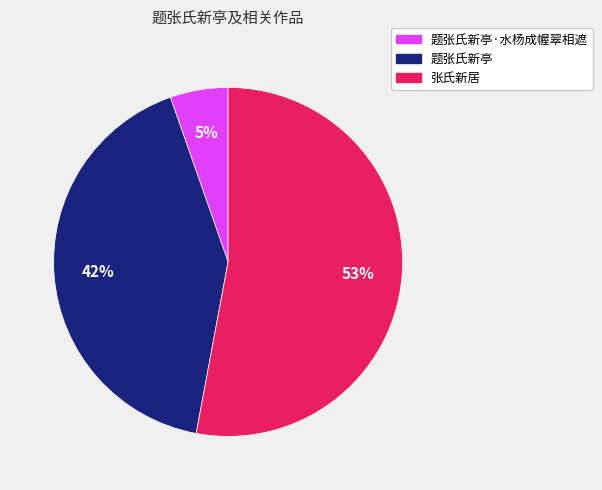

Is there any slice that represents more than half of the pie?

Yes